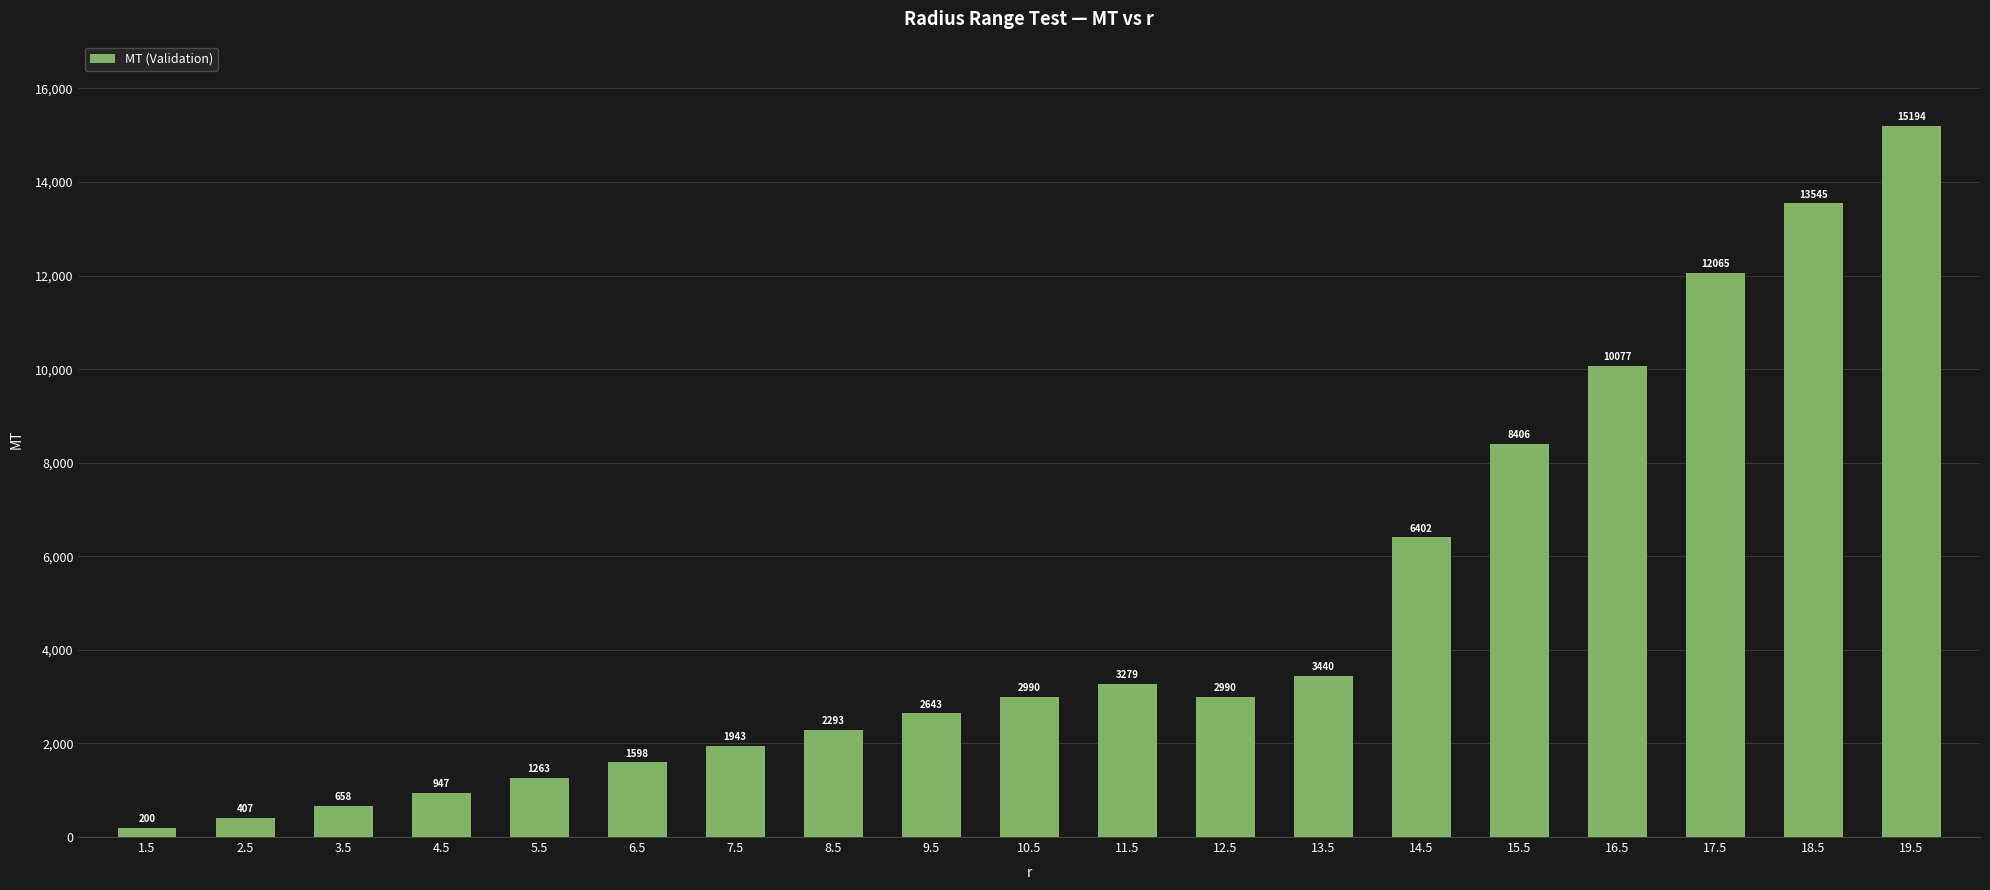

Between 13.5 and 2.5, which is larger?

13.5